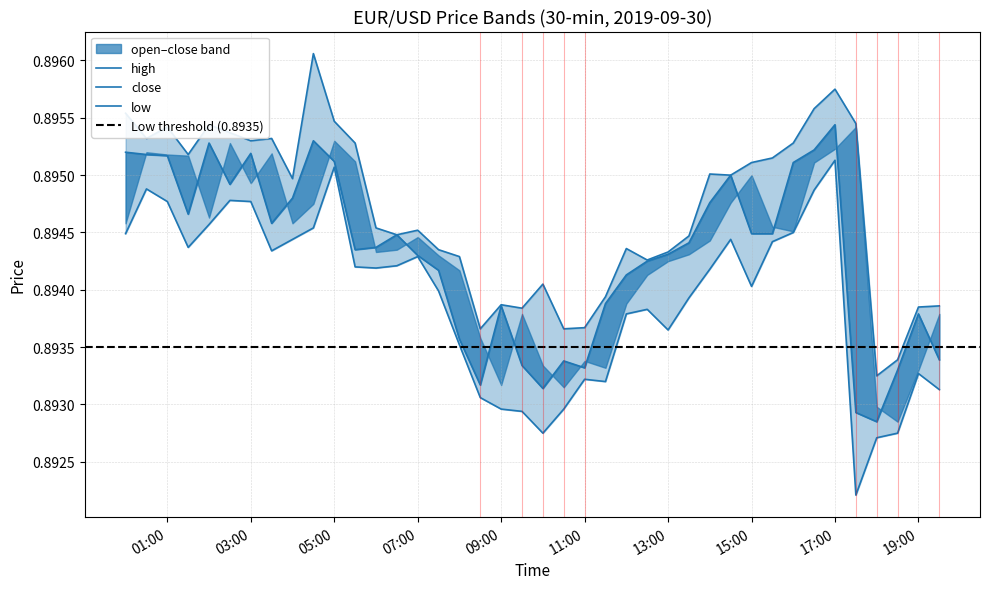

What position from the right is 2019.09.30 12:30?

15